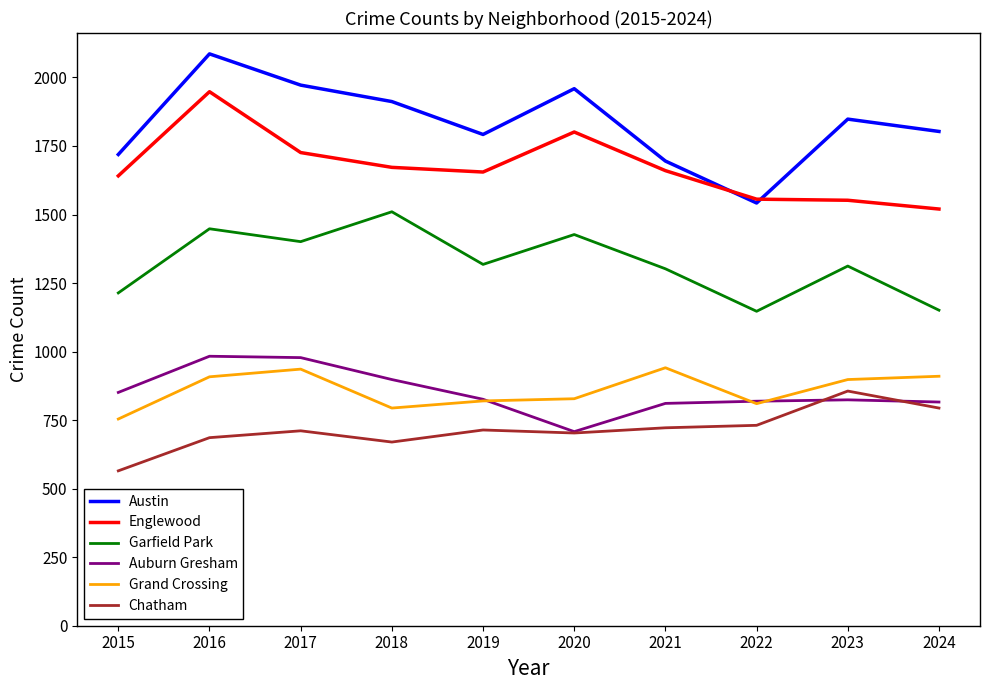

What is the difference between the highest and lowest values at 2022?

825